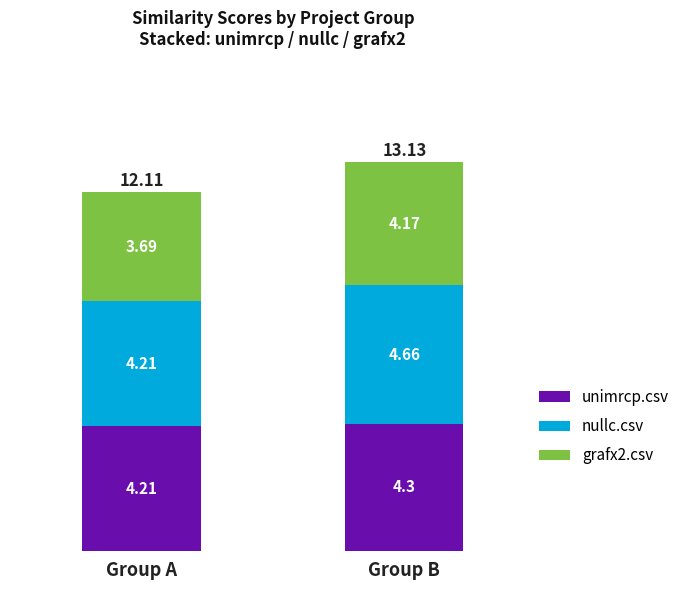

What is the total value across all series at Group A?

12.1